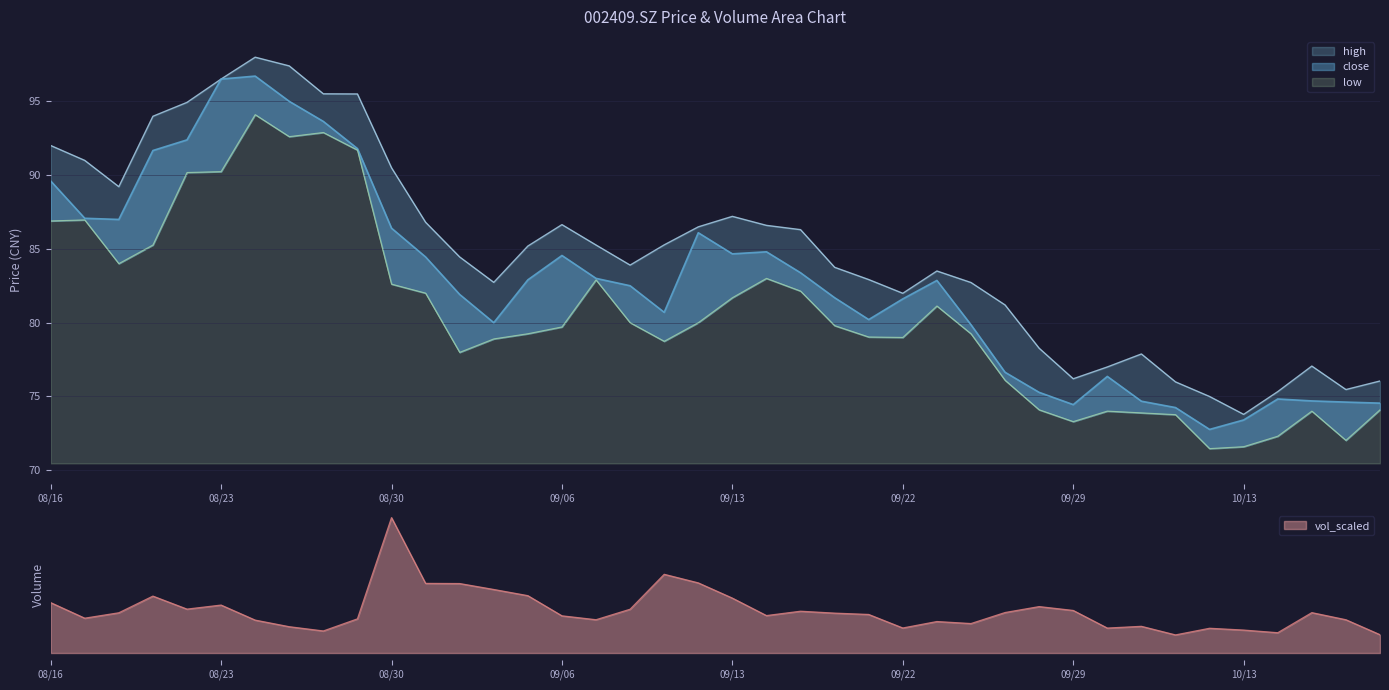

True or false: close and high cross at least once.

False